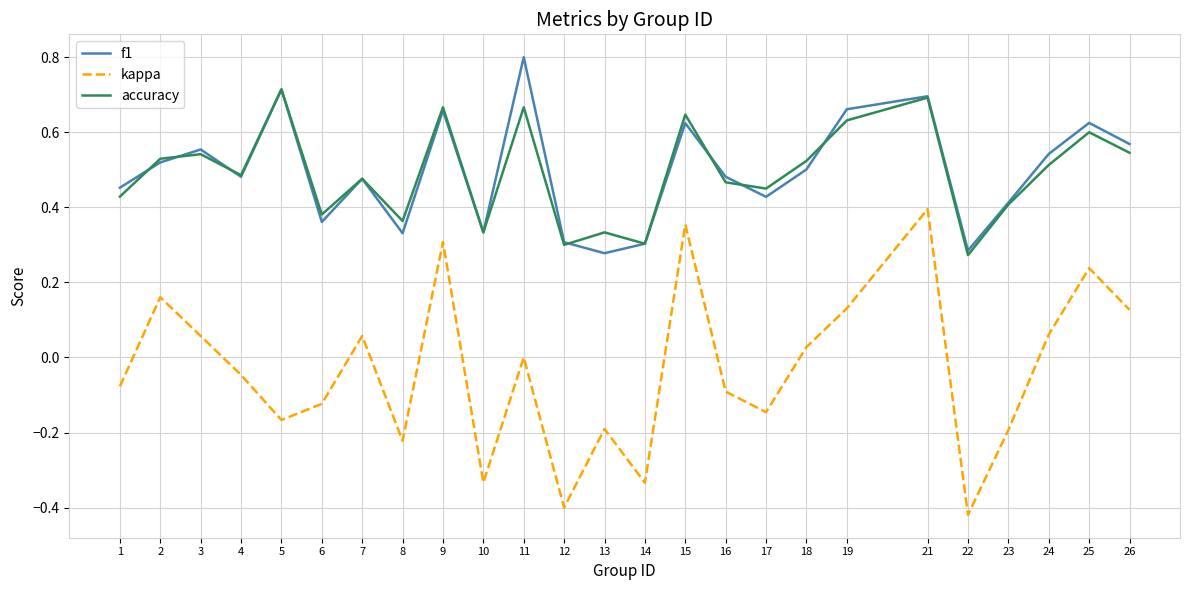

How many interior local peaks does the kappa series have?

8